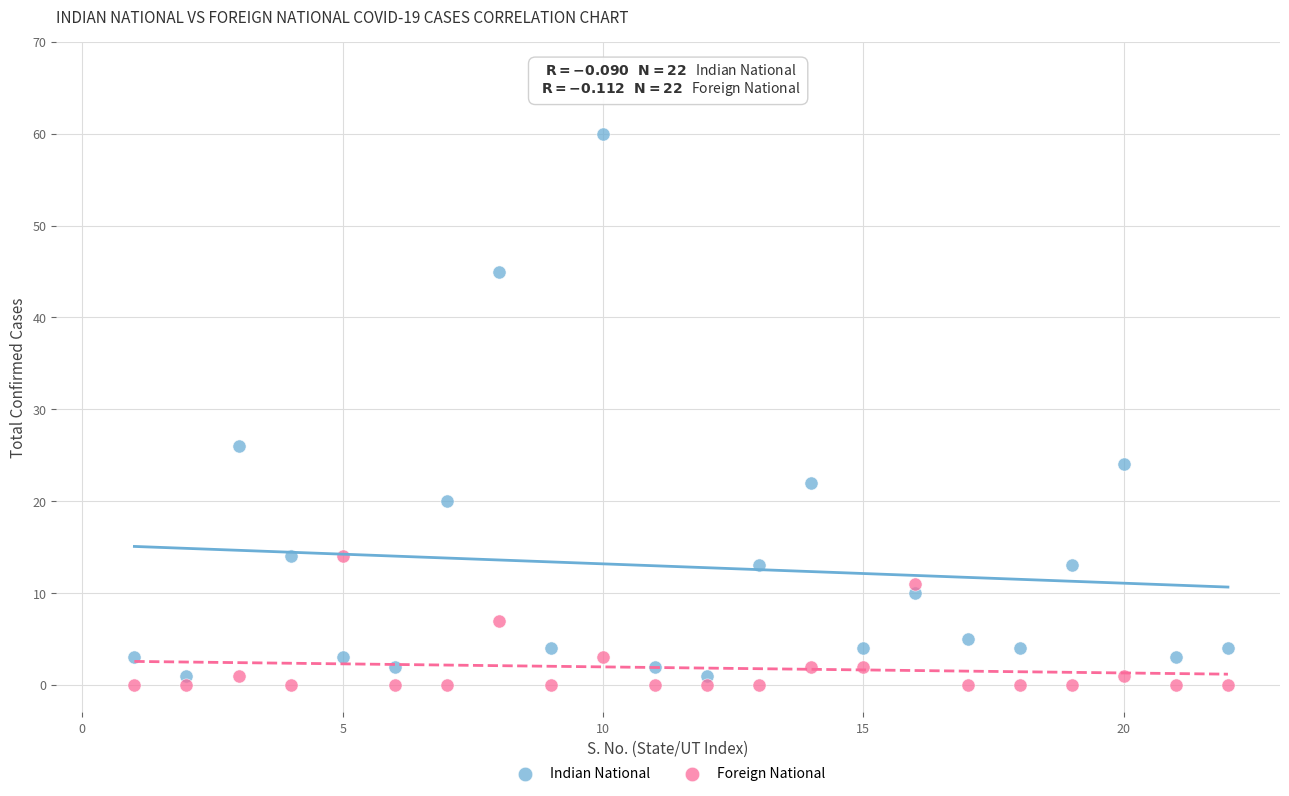

Across all data points, what is the range of X values (max minus min)?

21